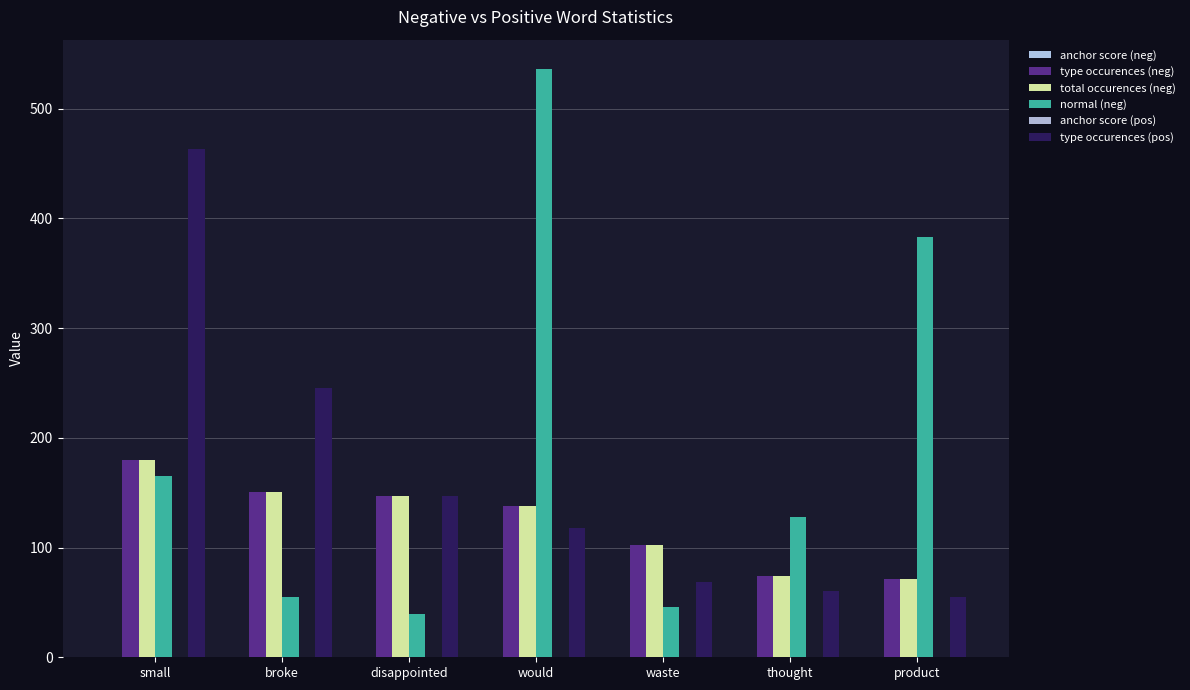

How many groups of bars are there?

7